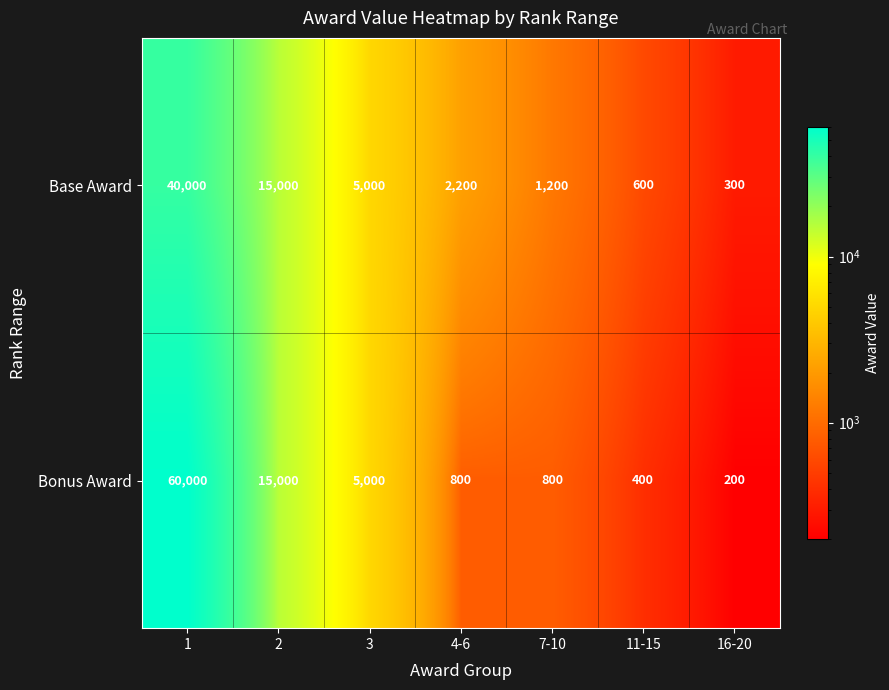

Read the Bonus Award value at 2, to the nearest 100.

15000